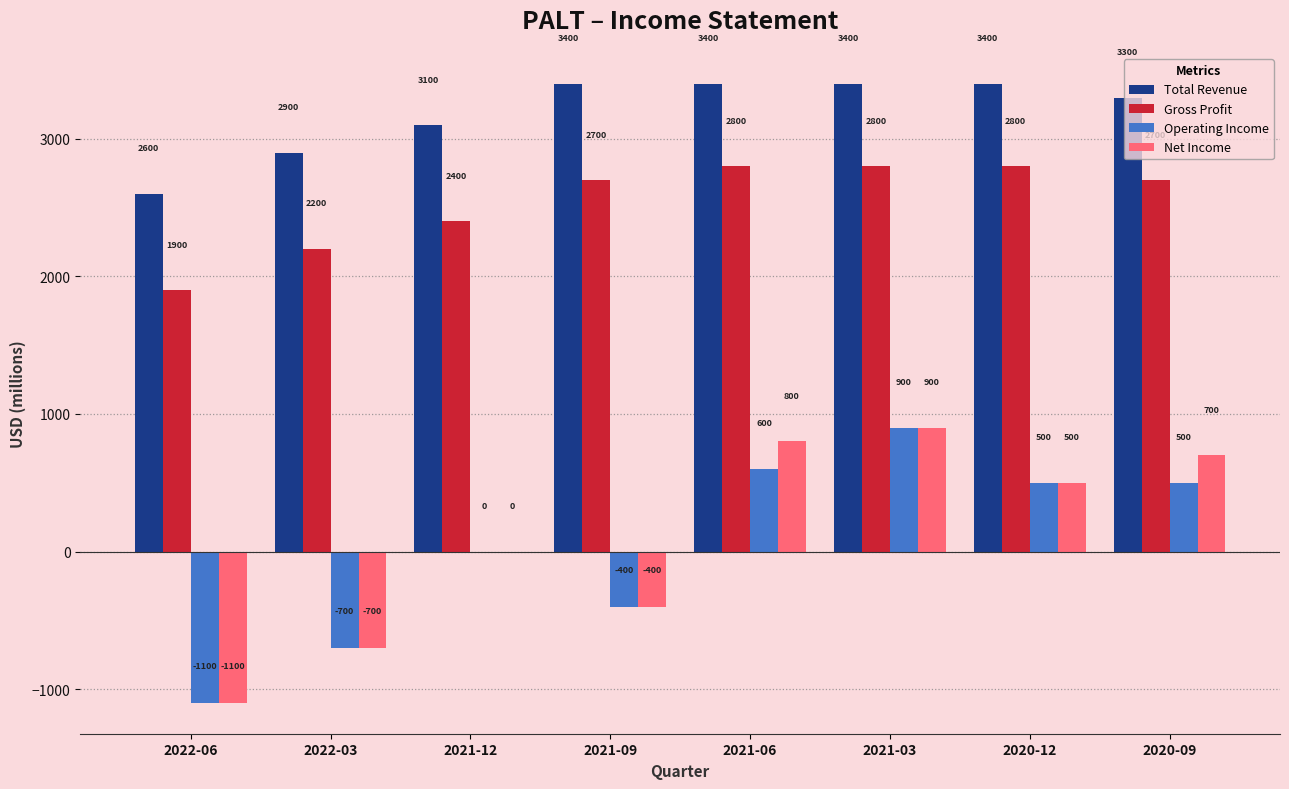

How many data points does each series have?

8